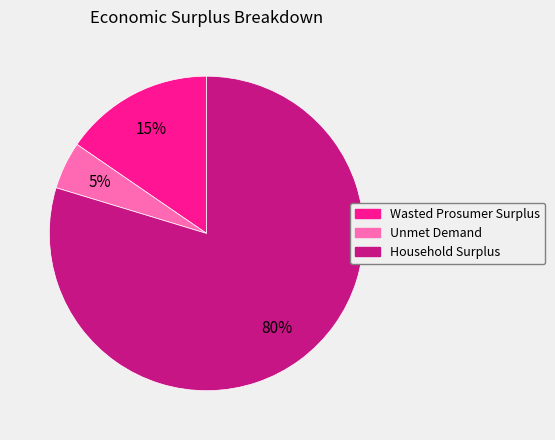

To the nearest percent, what is the average slice percentage?

33%